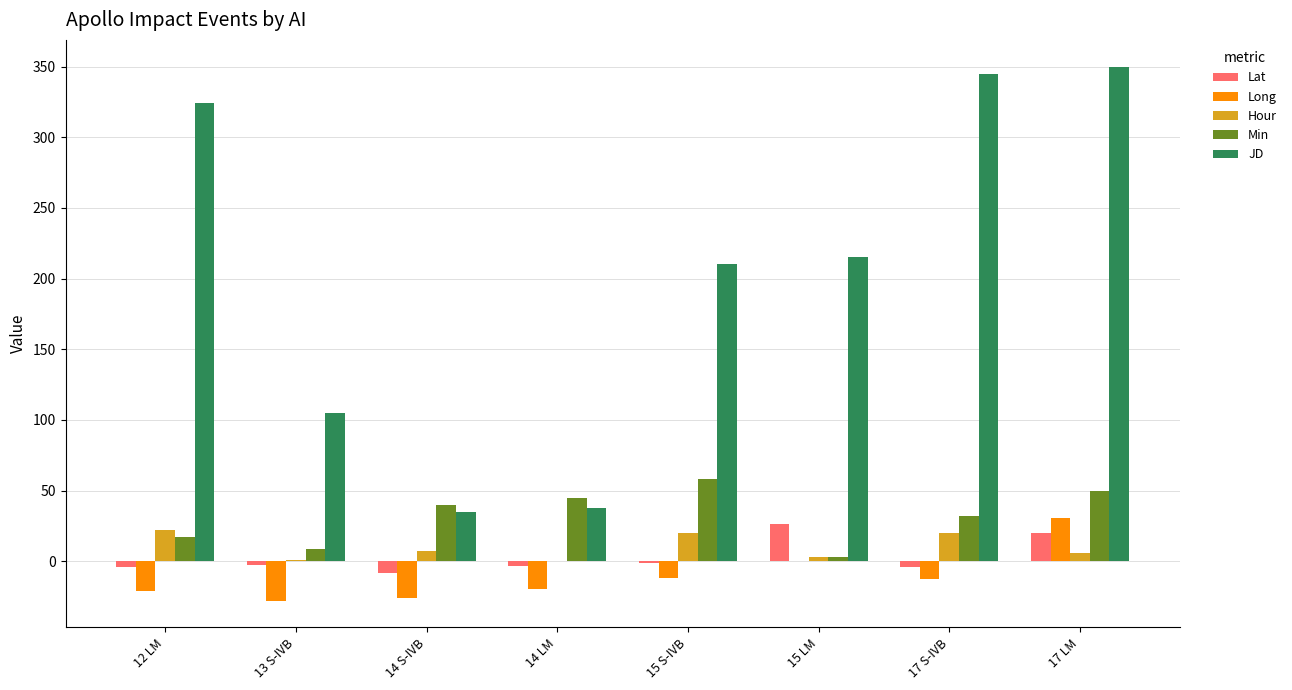

The Lat series shows -2.8 at 13 S-IVB. True or false?

True